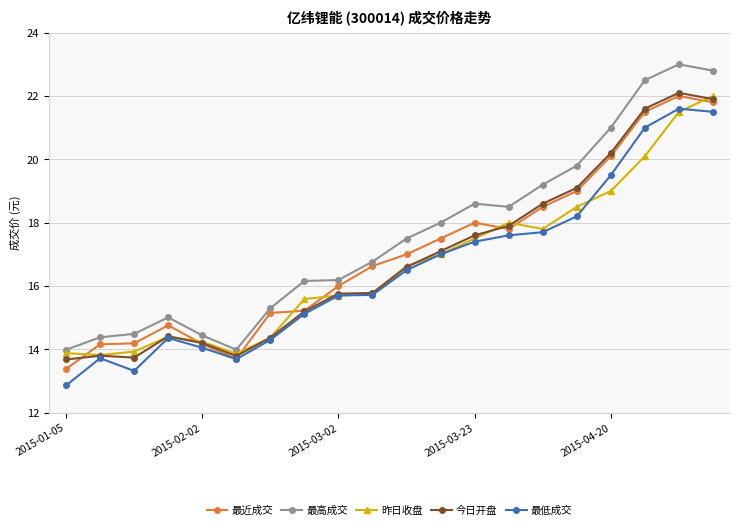

What is the lowest value of the 最近成交 series?

13.4